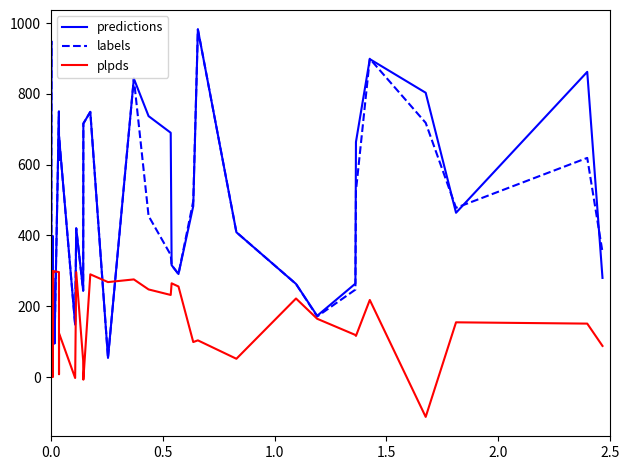

What is the highest value of the labels series?

982.0